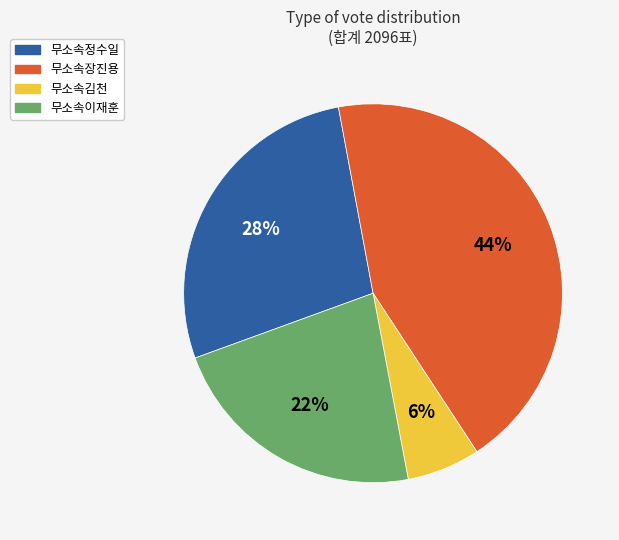

True or false: 무소속이재훈 accounts for 10% of the total.

False